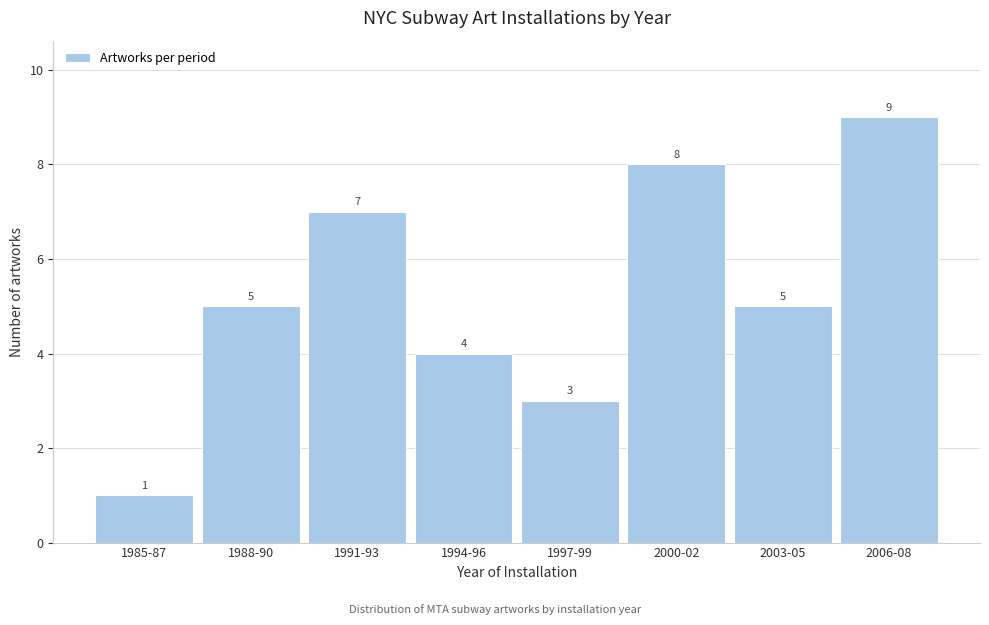

Reading right to left, extract all data points from this chart.

9	5	8	3	4	7	5	1